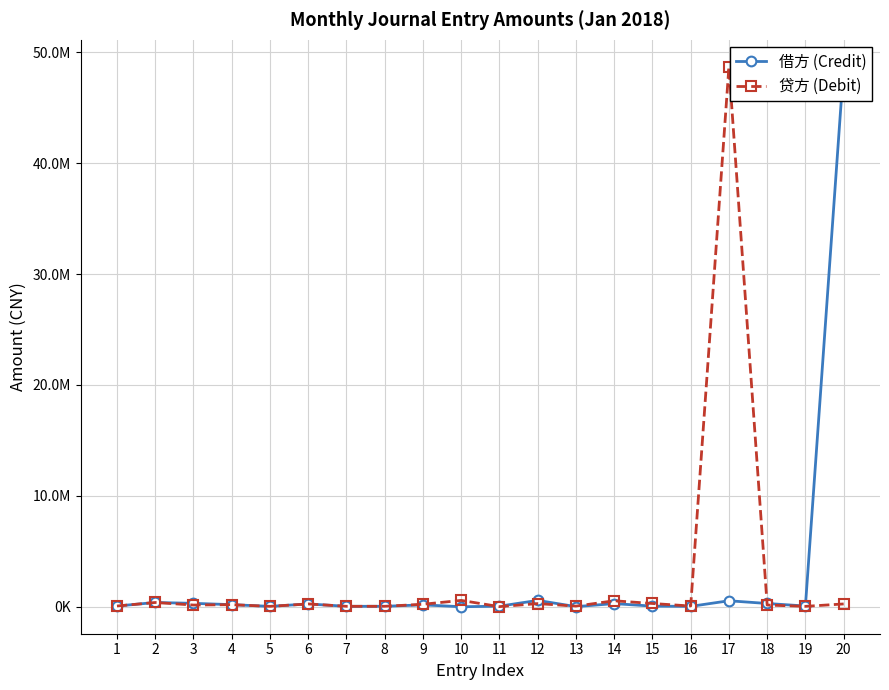

At which category does 借方 (Credit) reach its first local valley?

5